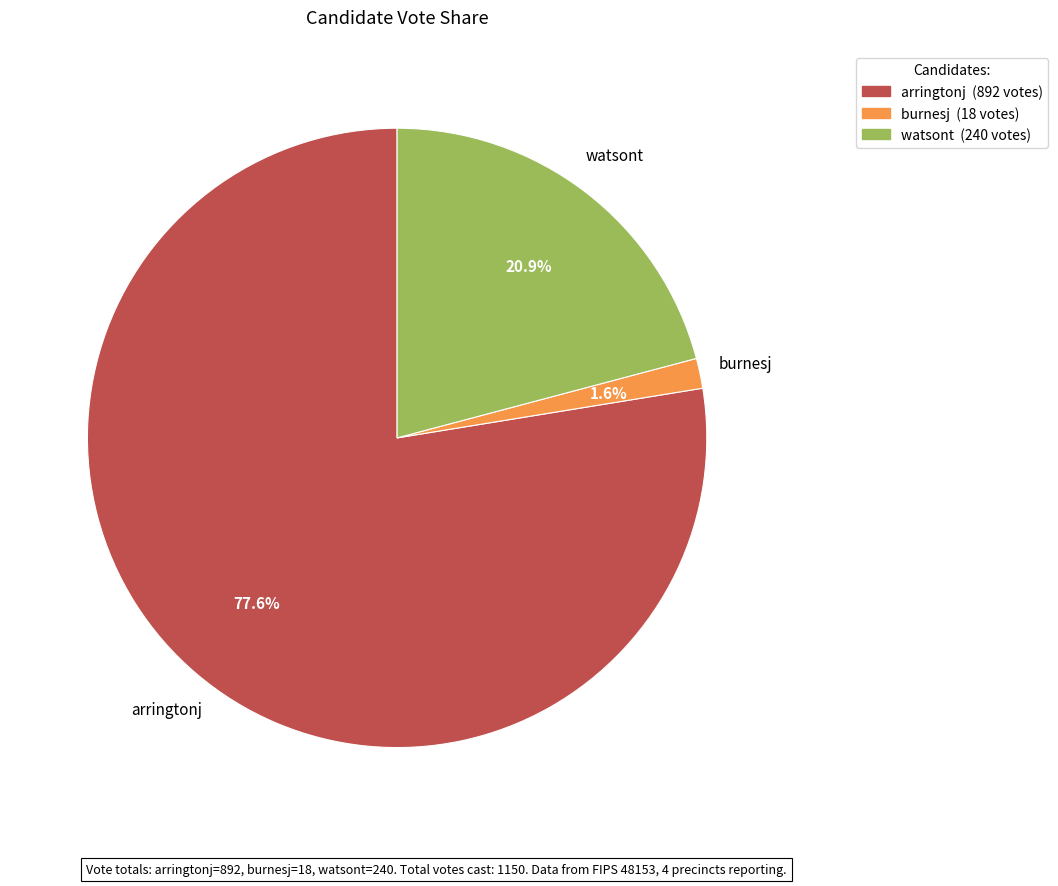

Between watsont and burnesj, which is larger?

watsont